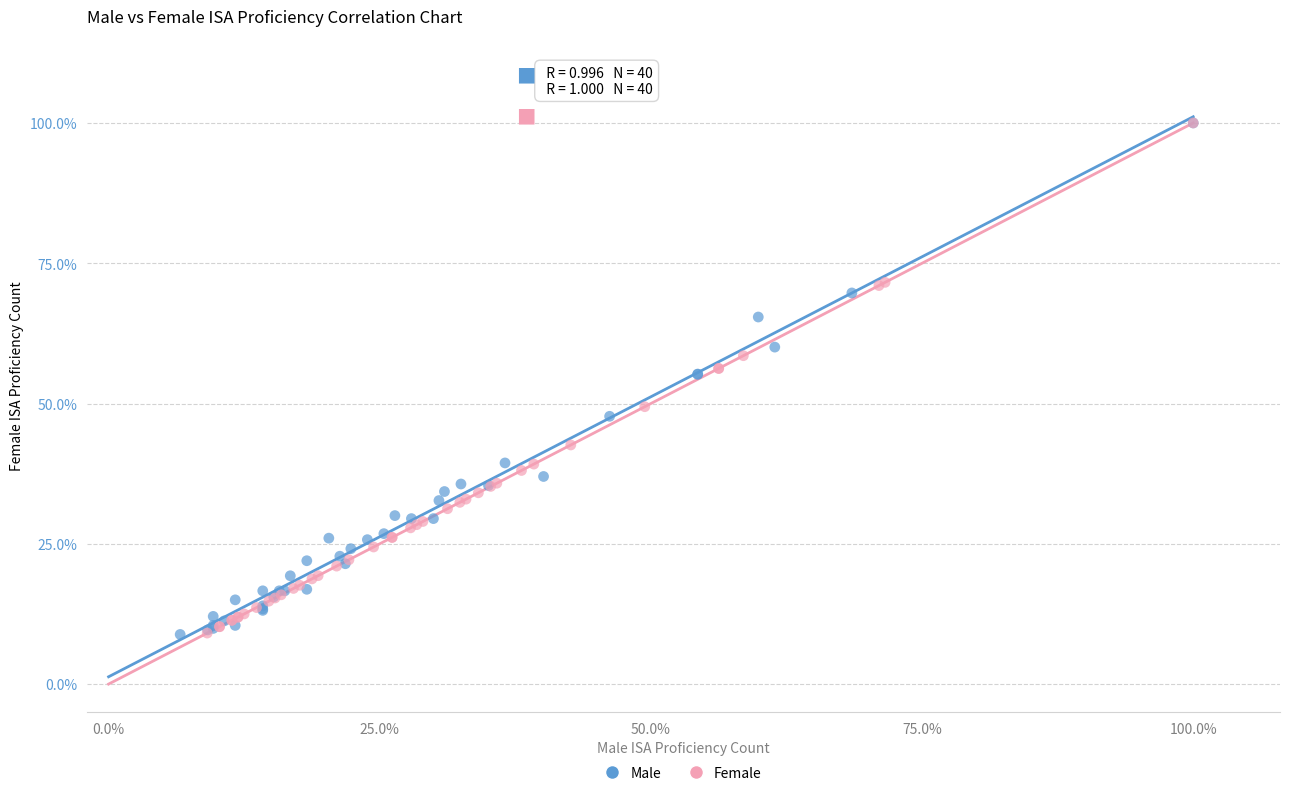

What are all the series names shown in the legend?

Male, Female